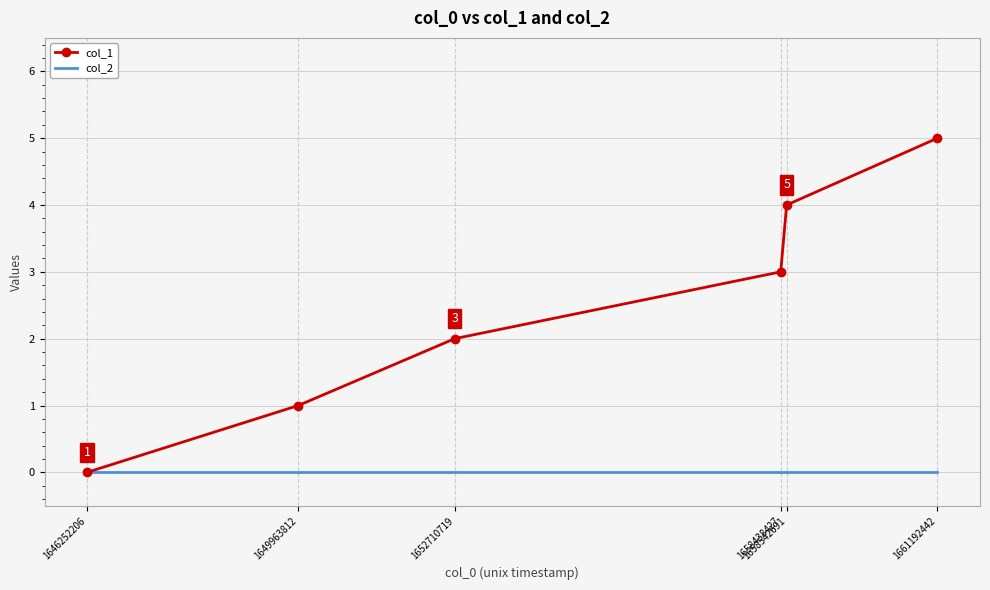

Reading left to right, transcribe all the data shown in this chart.

col_1: 1646252206=0	1649963812=1	1652710719=2	1658438427=3	1658542691=4	1661192442=5
col_2: 1646252206=0	1649963812=0	1652710719=0	1658438427=0	1658542691=0	1661192442=0